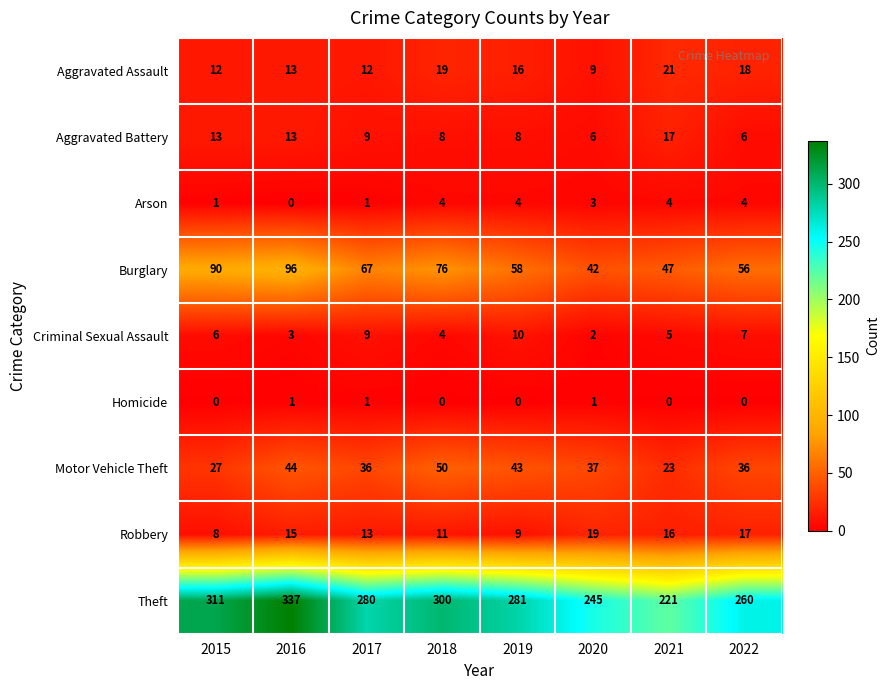

Count the number of data series in this chart.

9